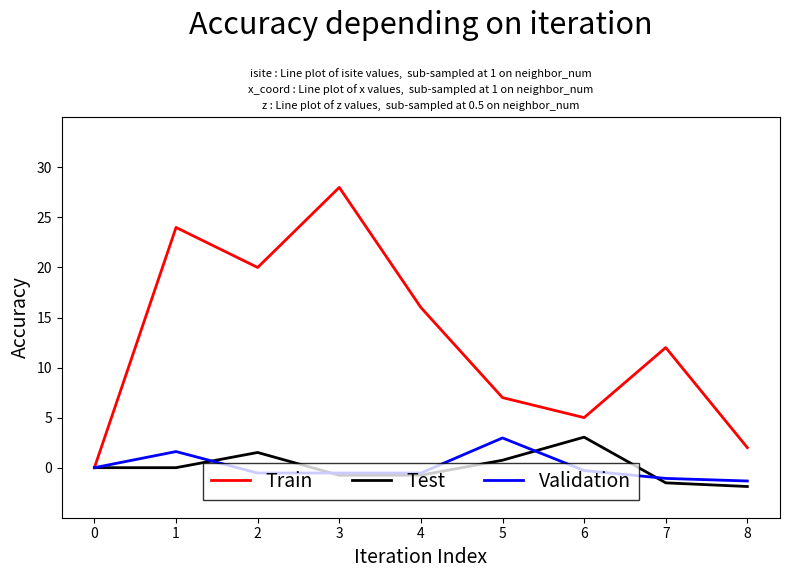

What are all the series names shown in the legend?

Train, Test, Validation